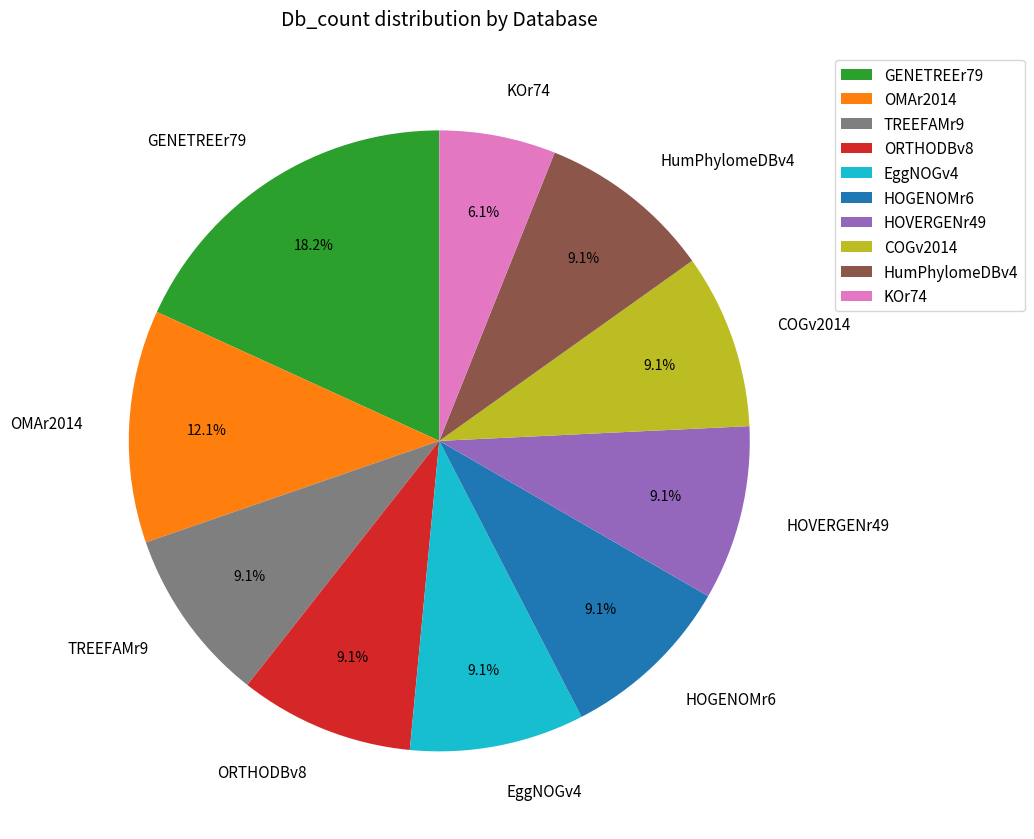

How many slices are in this pie chart?

10